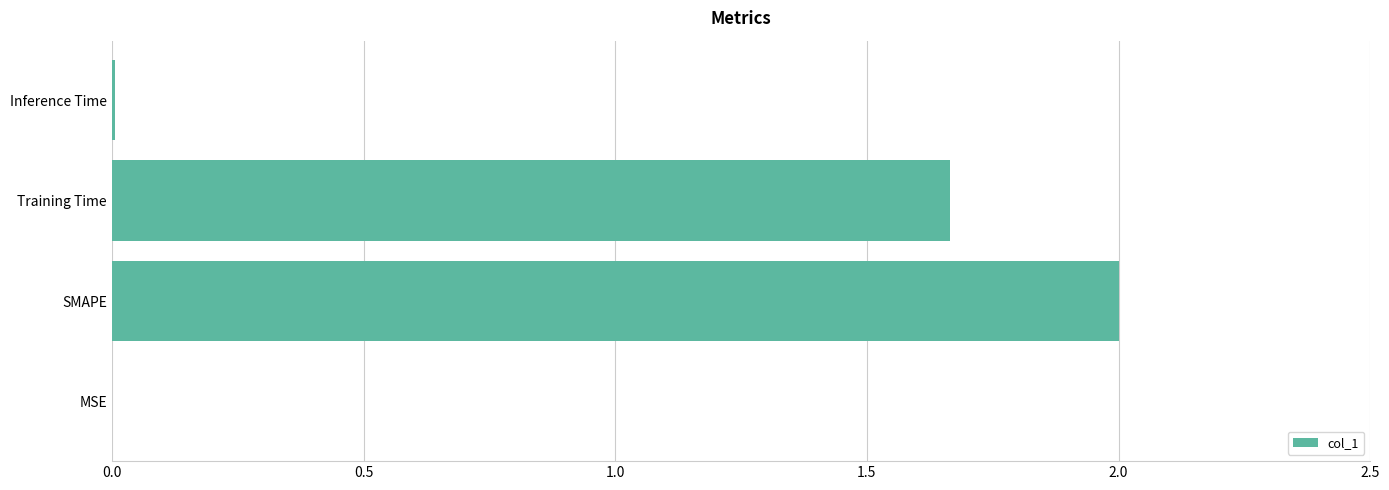

The chart shows a value of 2.0 at SMAPE. True or false?

True